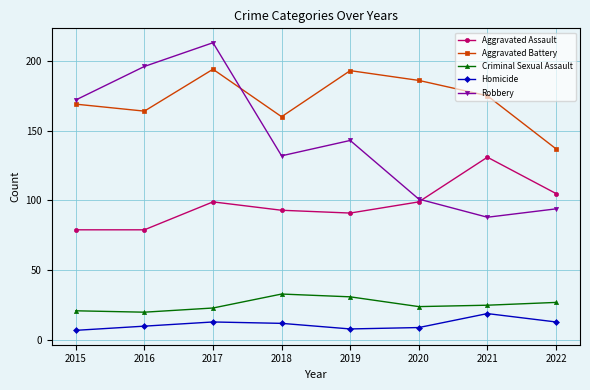

At which category is the sum across all series the highest?

2017